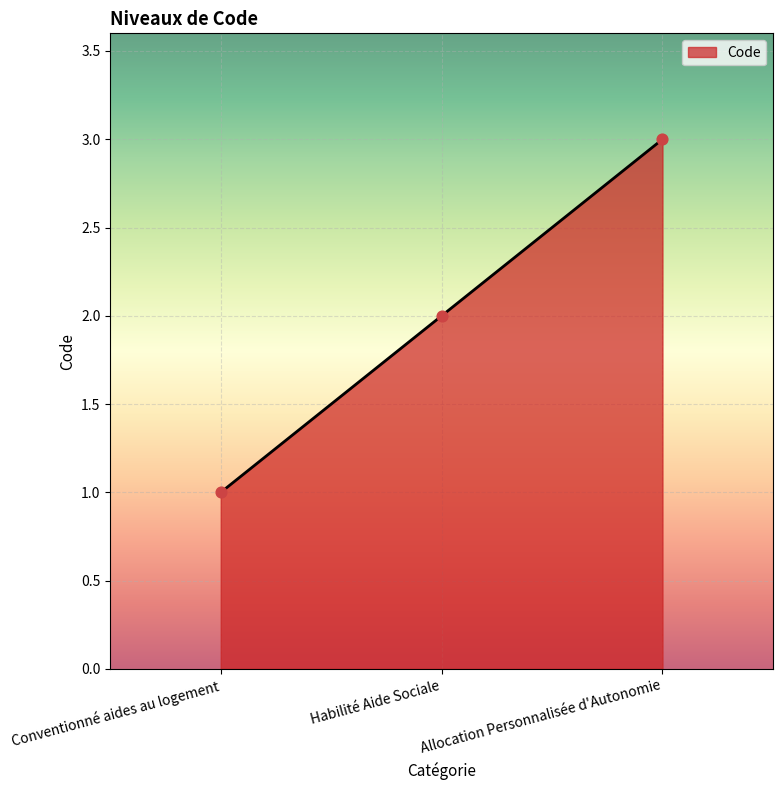

What is the change in value from Habilité Aide Sociale to Allocation Personnalisée d'Autonomie?

+1